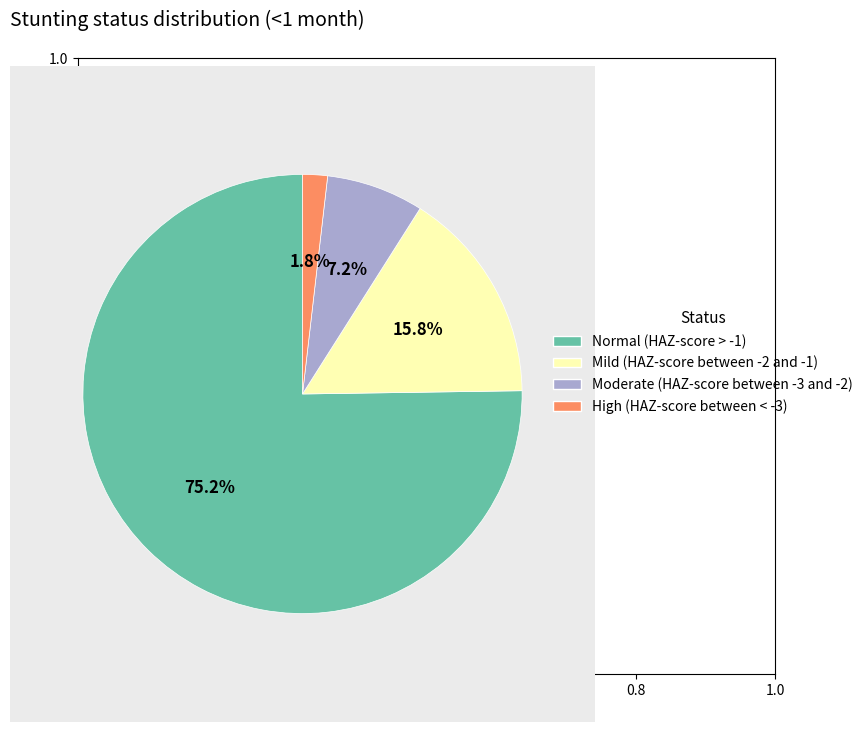

What percentage is NOT represented by Mild (HAZ-score between -2 and -1)?

84.2%